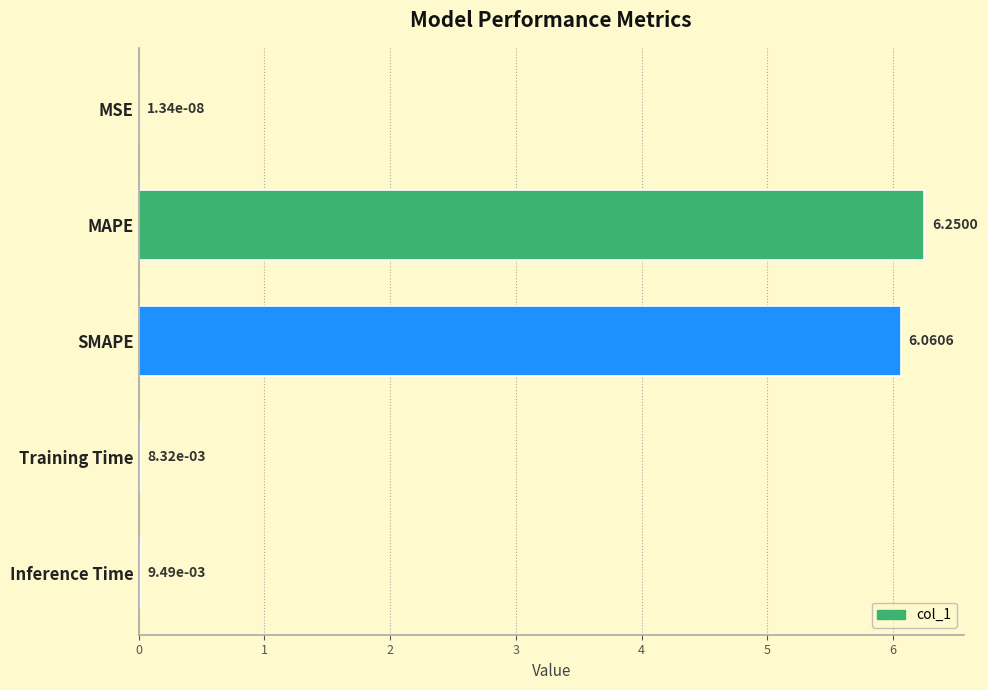

Which category has the highest value across all series?

MAPE